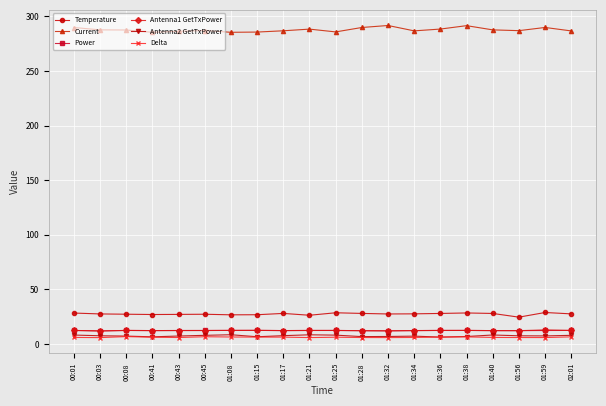

True or false: Power and Delta cross at least once.

False